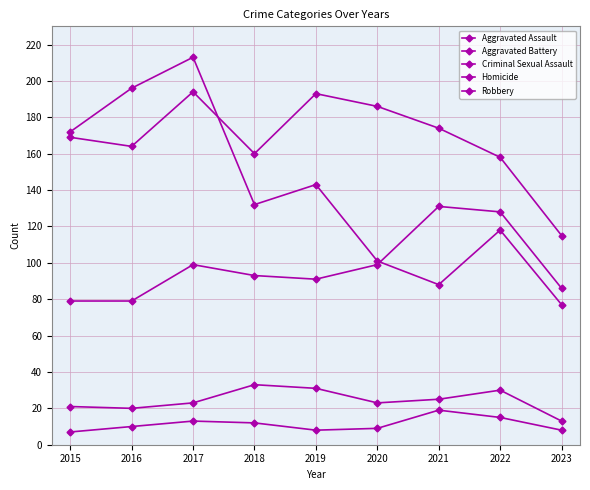

Where is Aggravated Battery nearest to the value 154?

2022